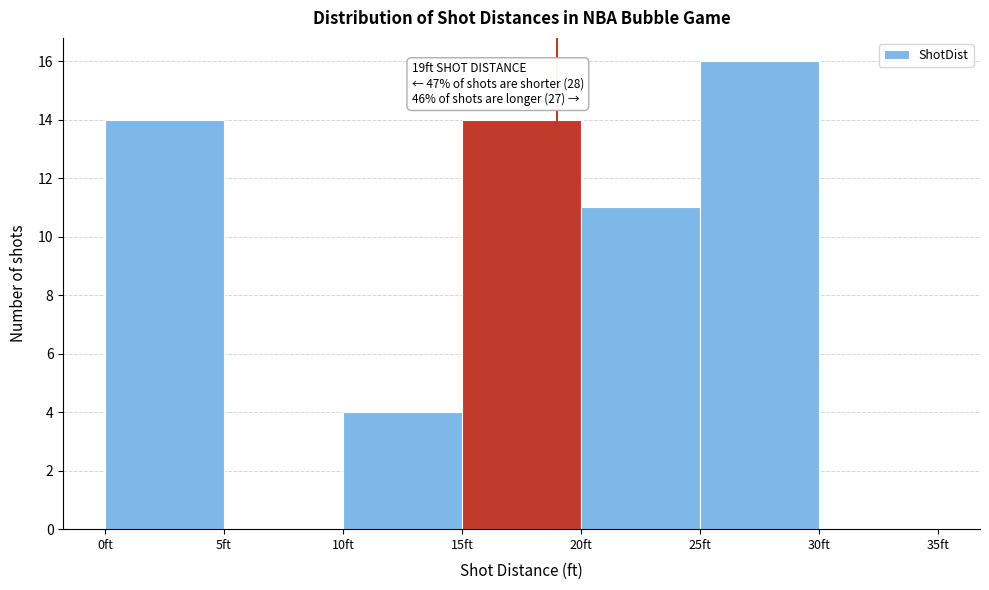

Over which range of the x-axis is the bar tallest?

25 to 30